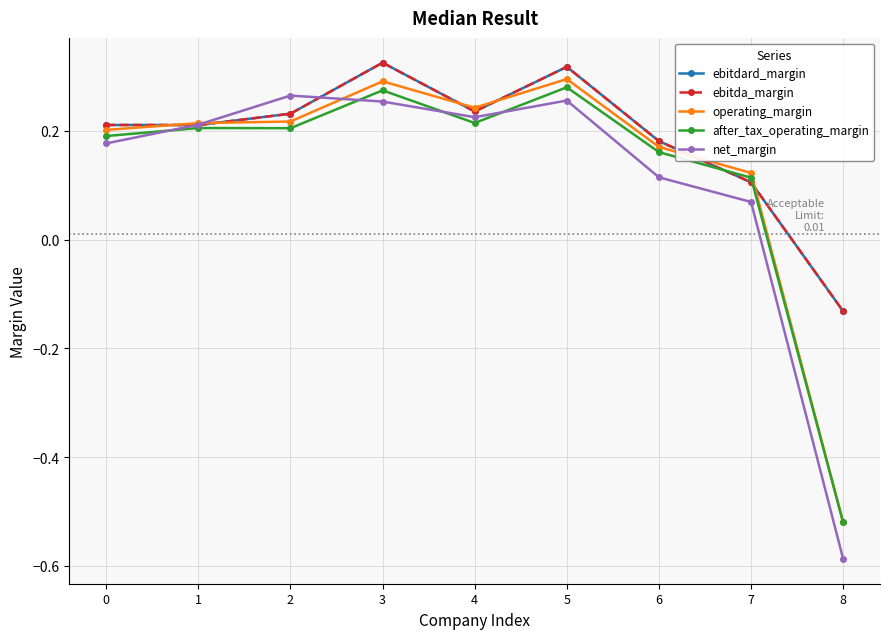

Does the chart have visible grid lines?

Yes